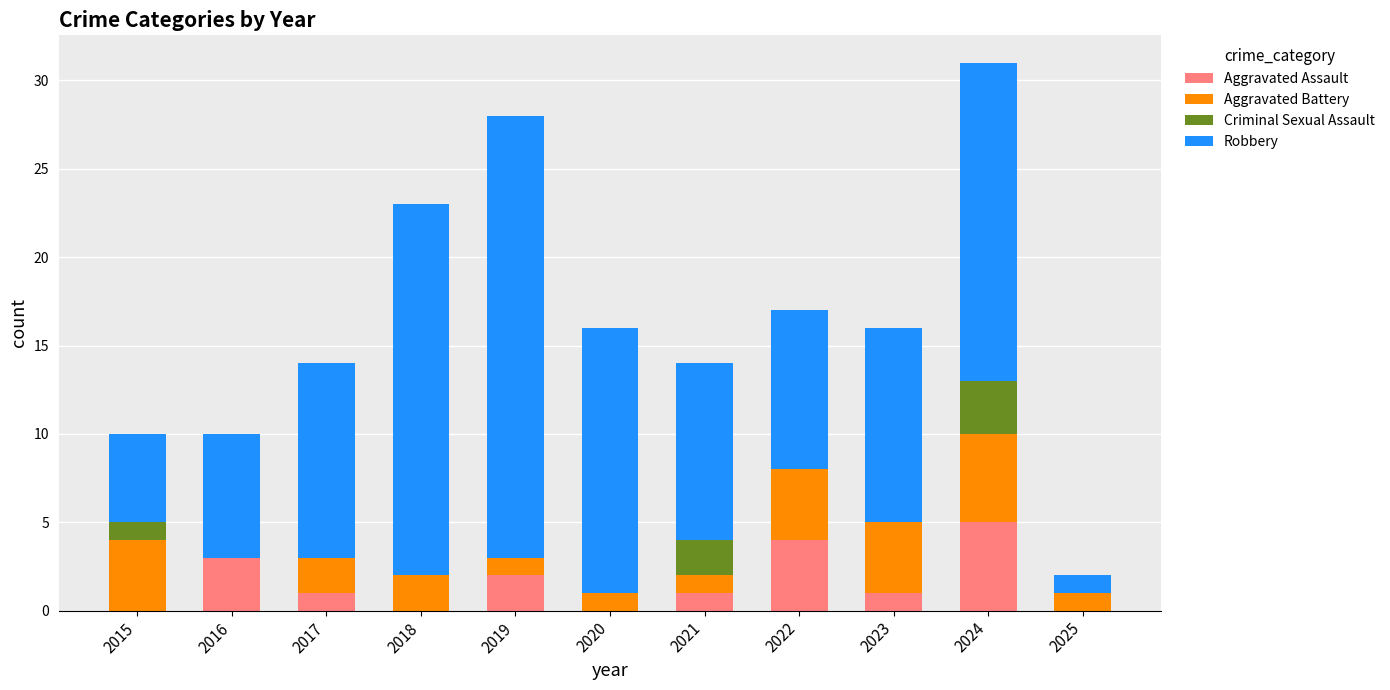

What is the sum of the Aggravated Assault values at 2024 and 2015?

5